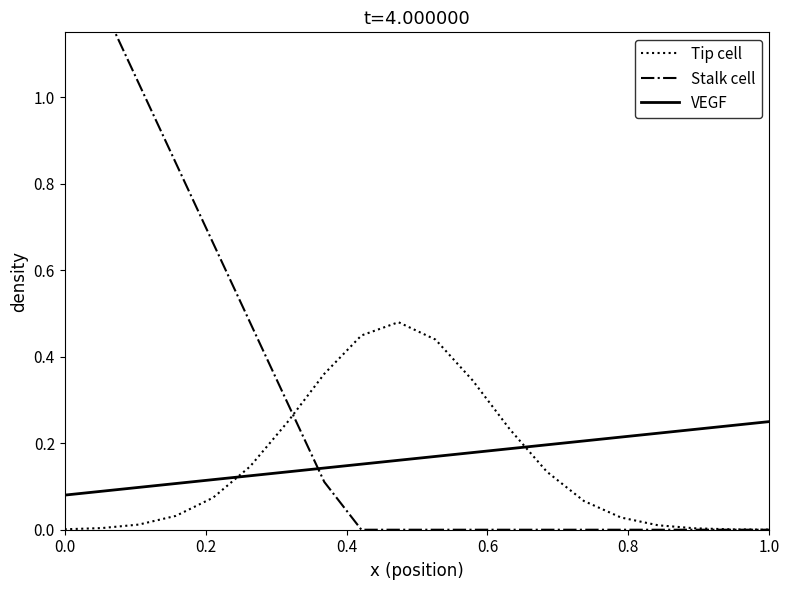

How many times do Tip cell and VEGF cross each other?

2